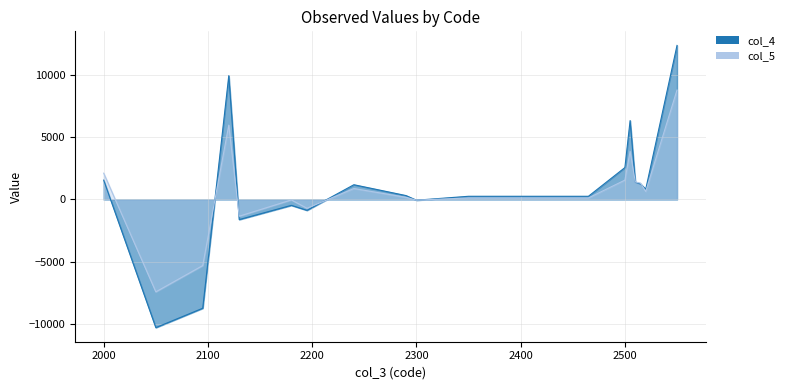

Which series has the largest range (max minus min)?

col_4